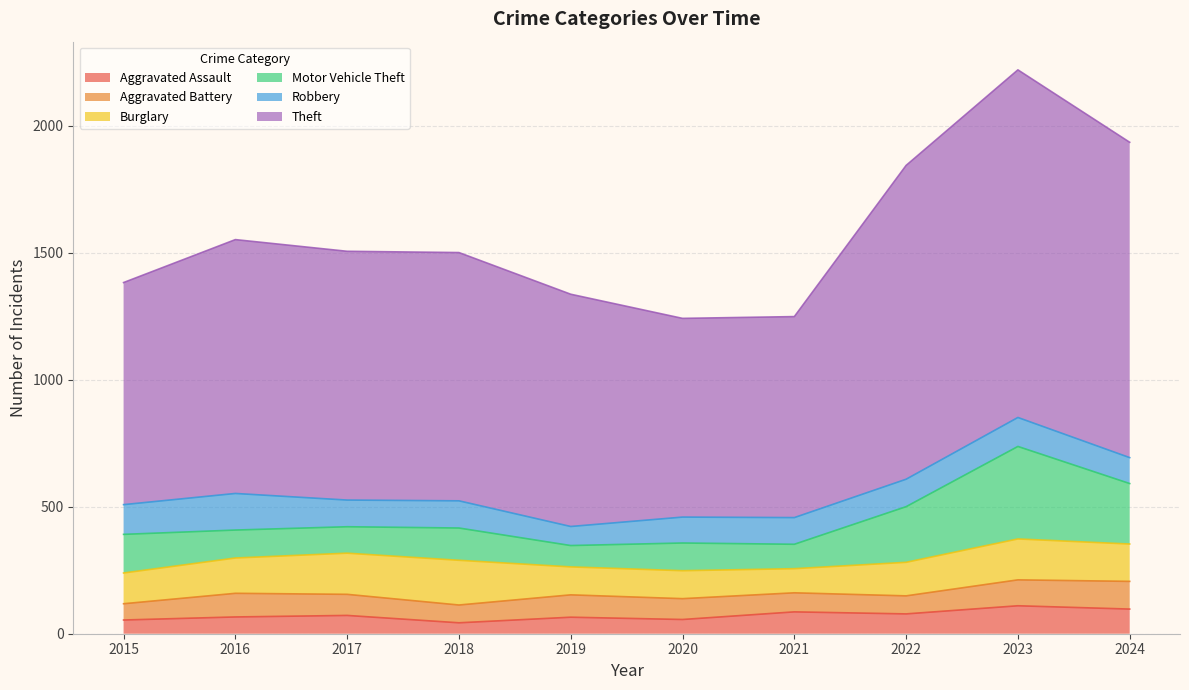

In Robbery, how many points are lower than both neighbors (excluding endpoints)?

2